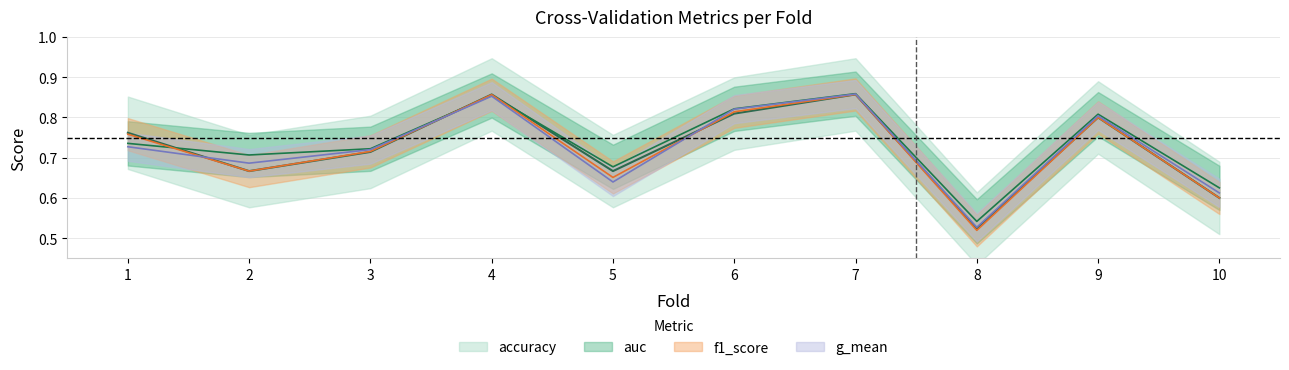

Rank the categories by g_mean value from highest to lowest.

7, 4, 6, 9, 1, 3, 2, 5, 10, 8